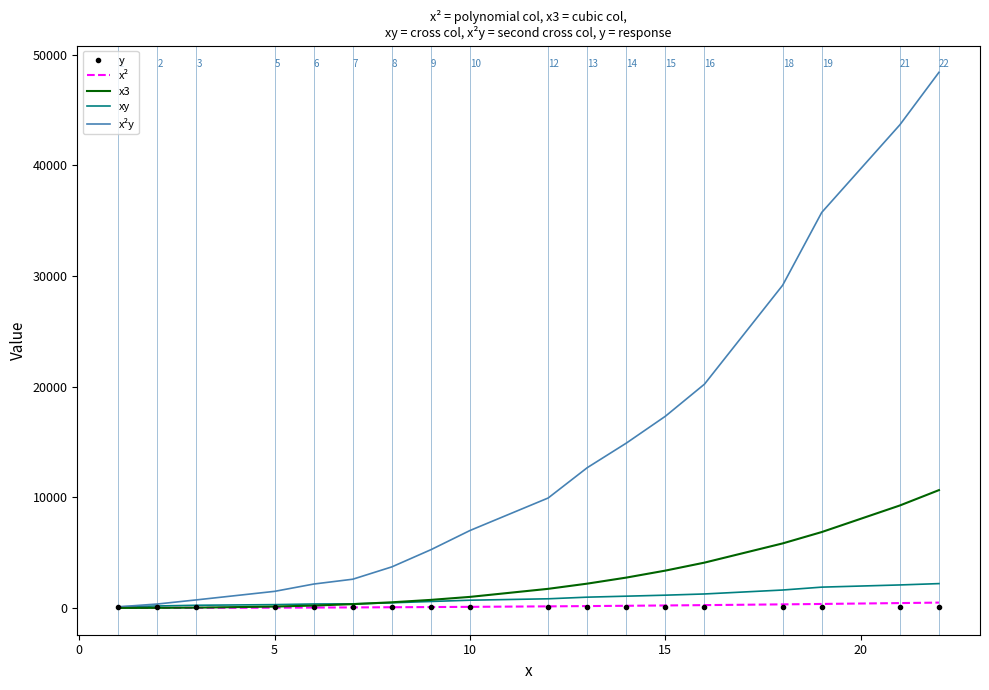

What are all the series names shown in the legend?

y, x², x3, xy, x²y